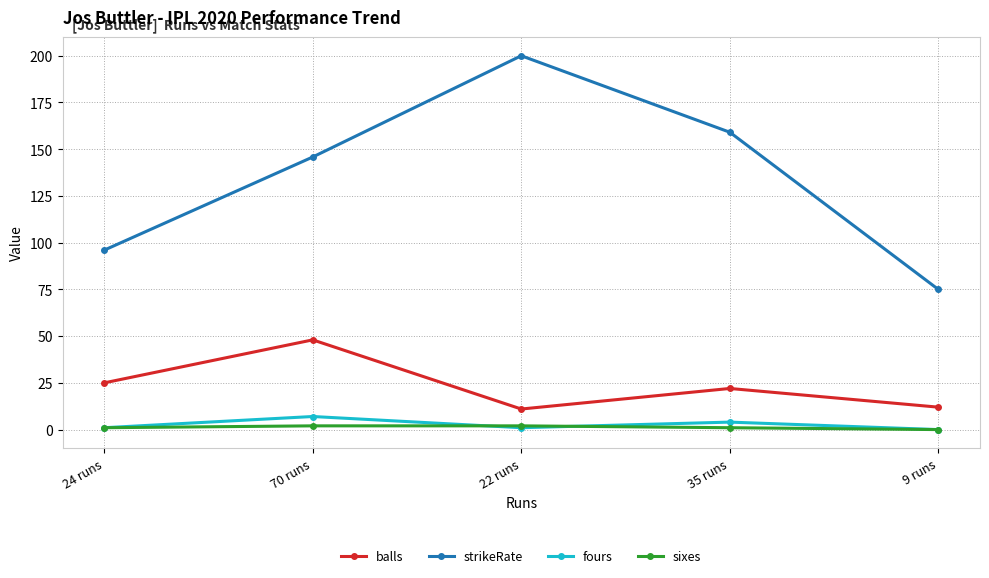

True or false: strikeRate and fours cross at least once.

False